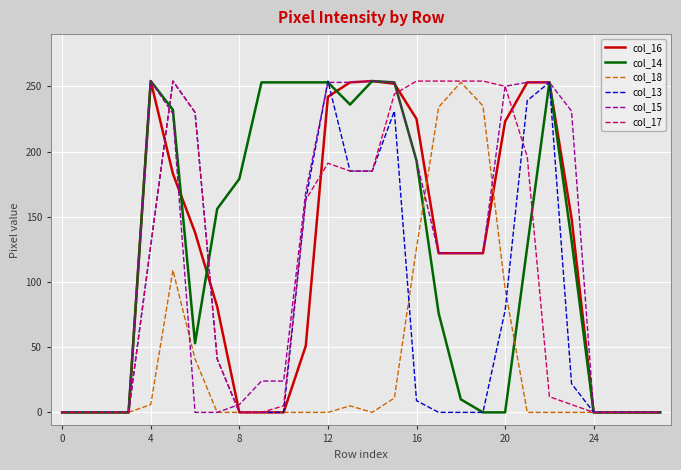

Is this an area chart (filled region under the line)?

No